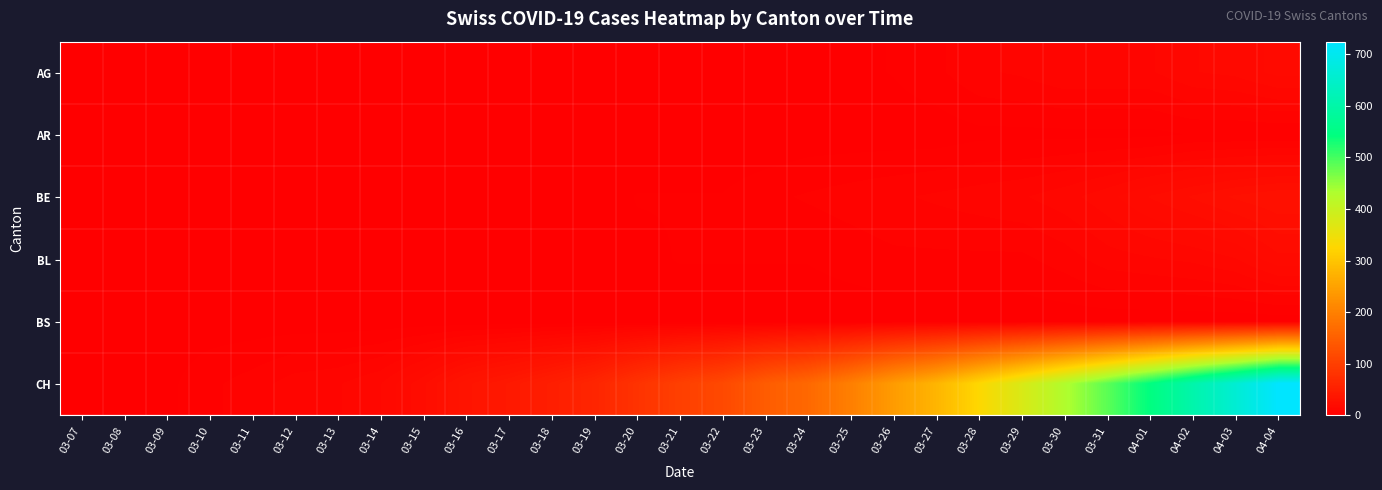

At which category is the sum across all series the highest?

04-04